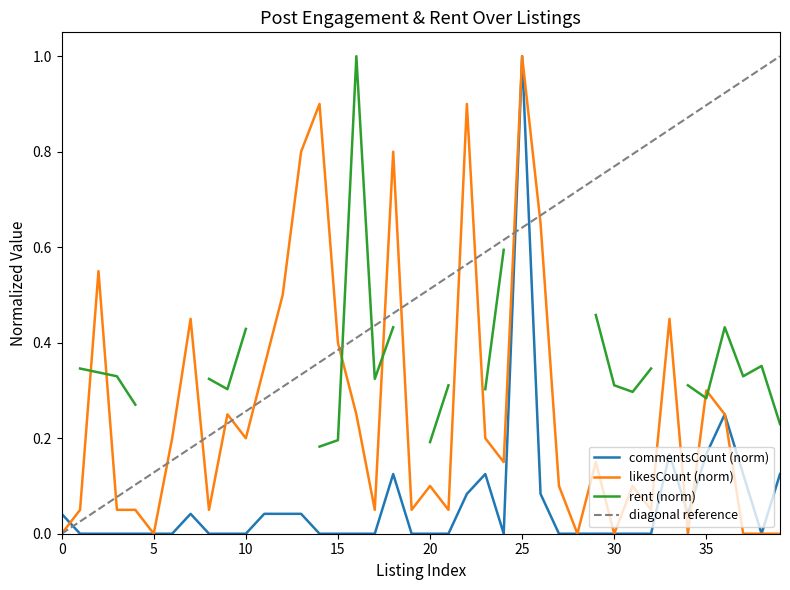

True or false: likesCount and commentsCount intersect in this chart.

True